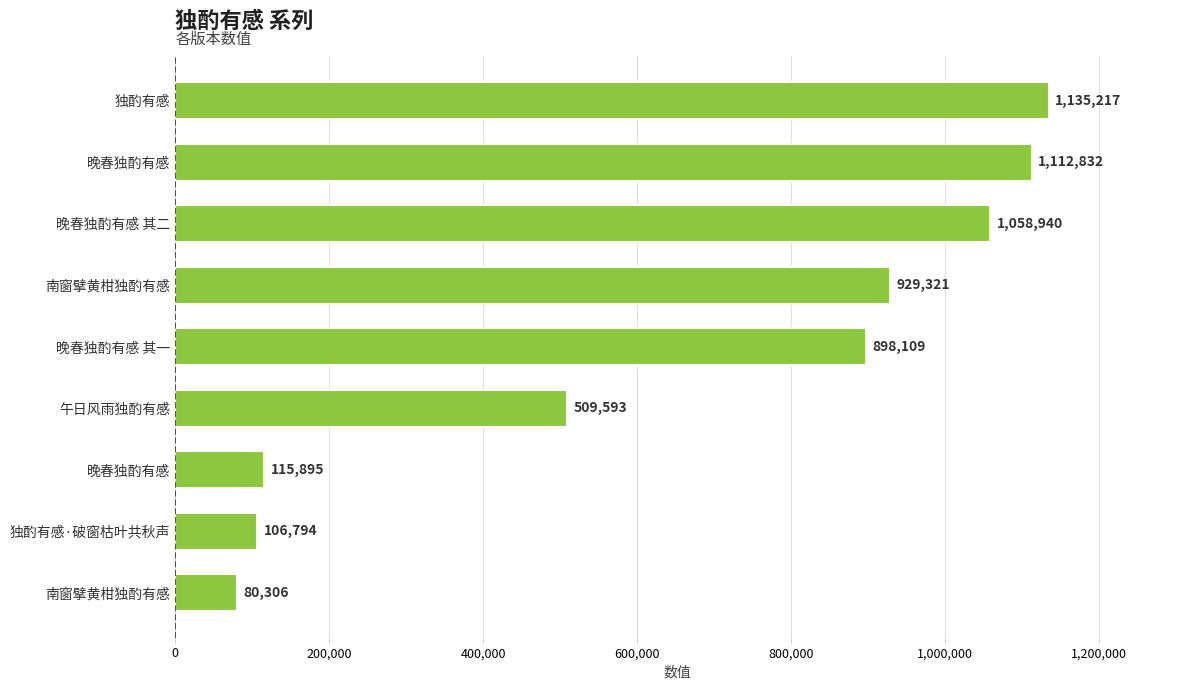

How many values are below 898109?

4